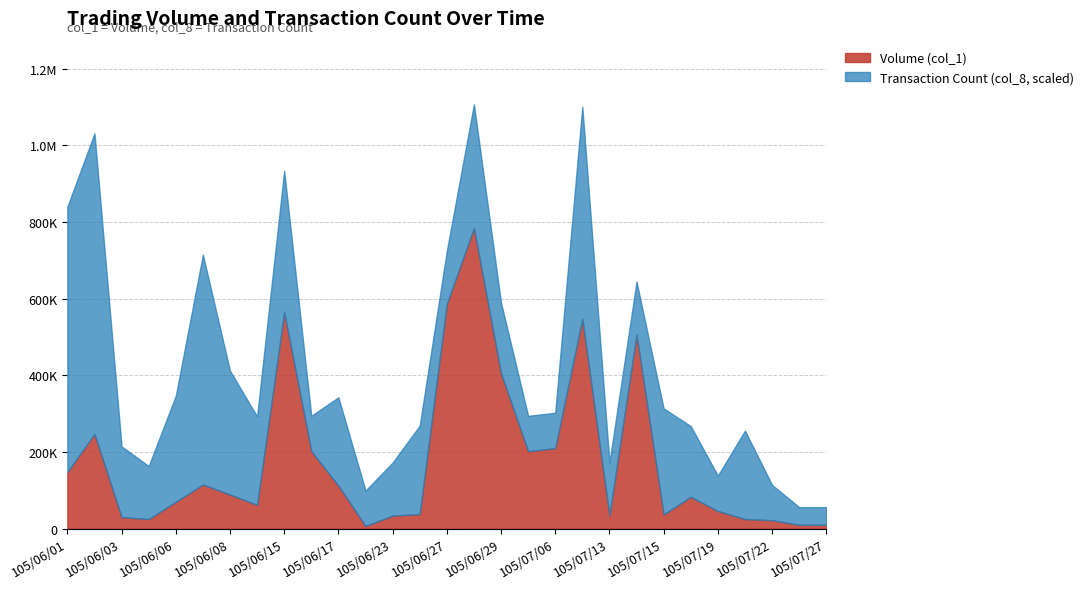

Count the number of values greater than 83000.

14